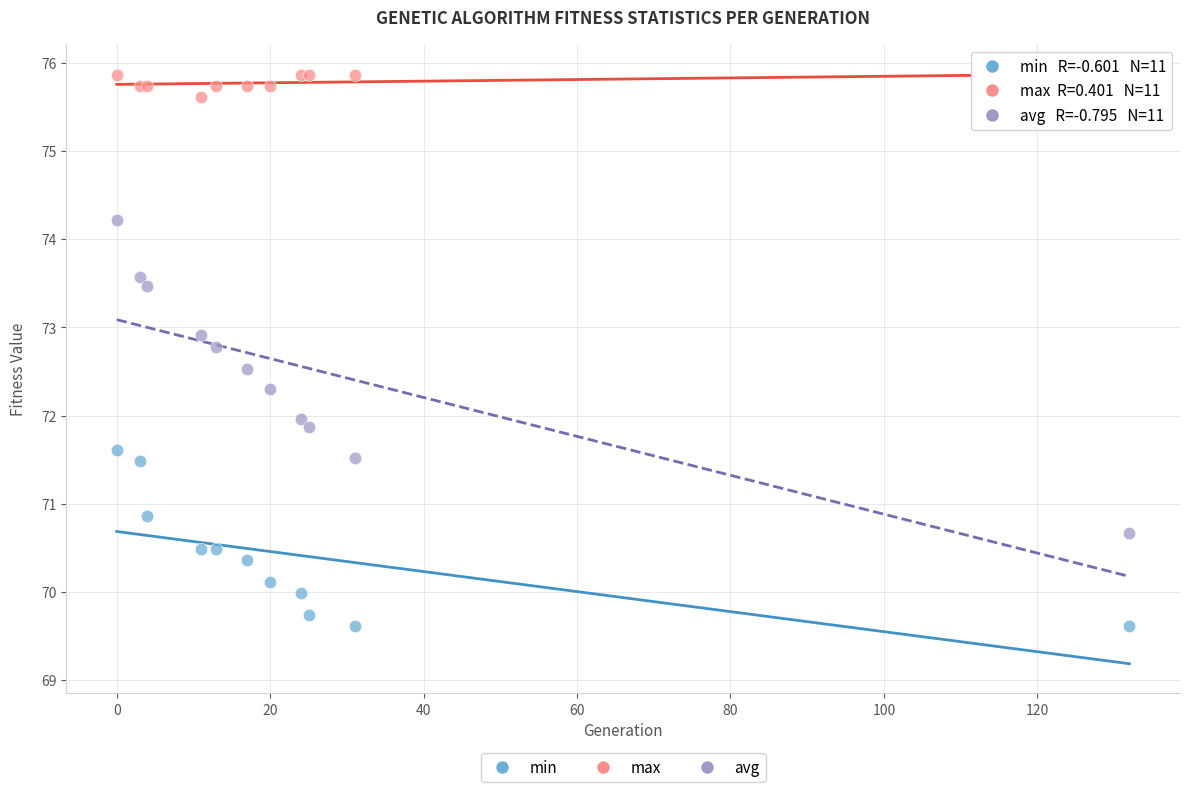

Which series contains the highest Y value?

max